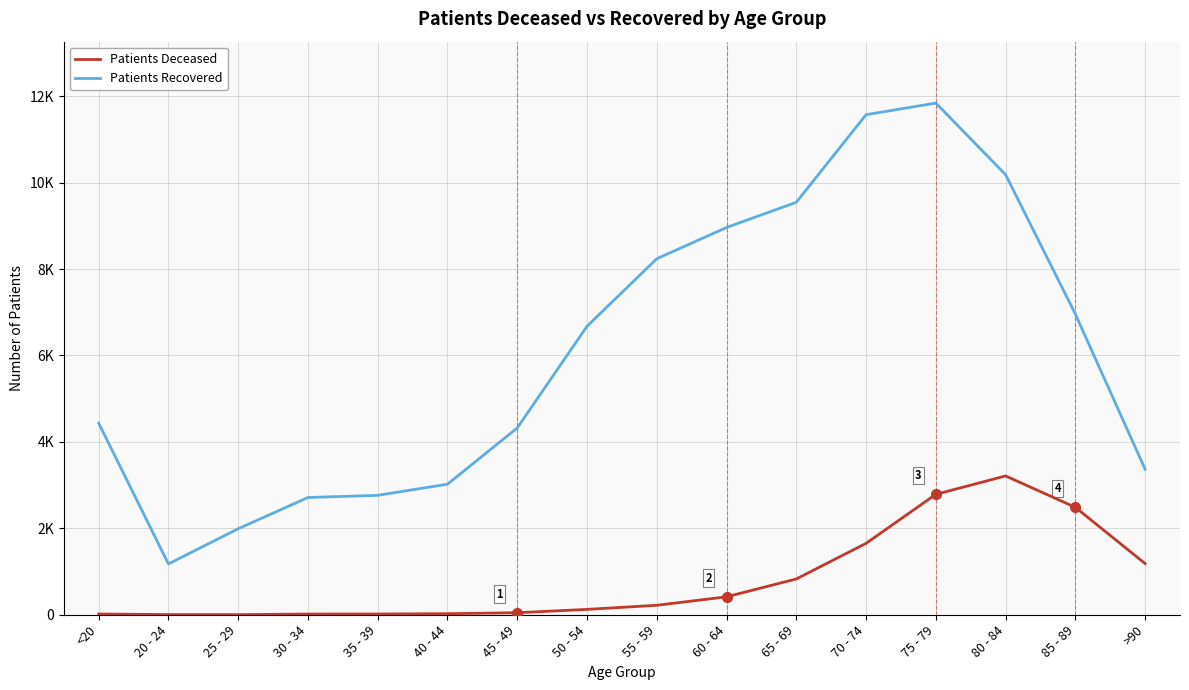

Reading left to right, what are all the values shown in this chart?

patients_recovered: <20=4434	20 - 24=1176	25 - 29=1990	30 - 34=2713	35 - 39=2763	40 - 44=3021	45 - 49=4323	50 - 54=6675	55 - 59=8238	60 - 64=8961	65 - 69=9544	70 - 74=11571	75 - 79=11840	80 - 84=10184	85 - 89=6958	>90=3366
patients_deceased: <20=17	20 - 24=4	25 - 29=3	30 - 34=16	35 - 39=17	40 - 44=24	45 - 49=47	50 - 54=124	55 - 59=219	60 - 64=415	65 - 69=828	70 - 74=1652	75 - 79=2786	80 - 84=3212	85 - 89=2486	>90=1184